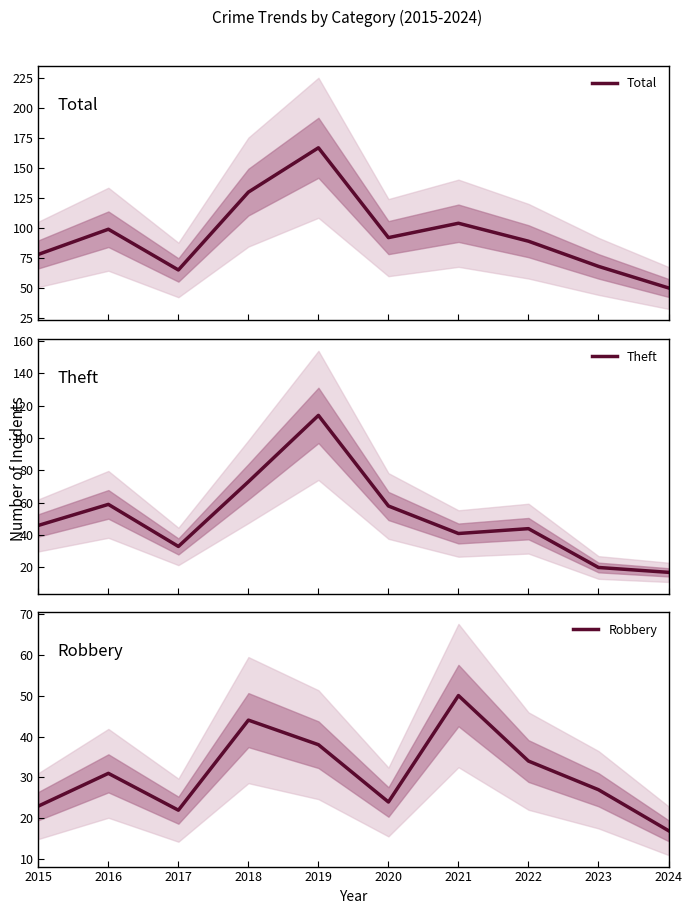

What is the difference between the Theft values at 2022 and 2016?

15